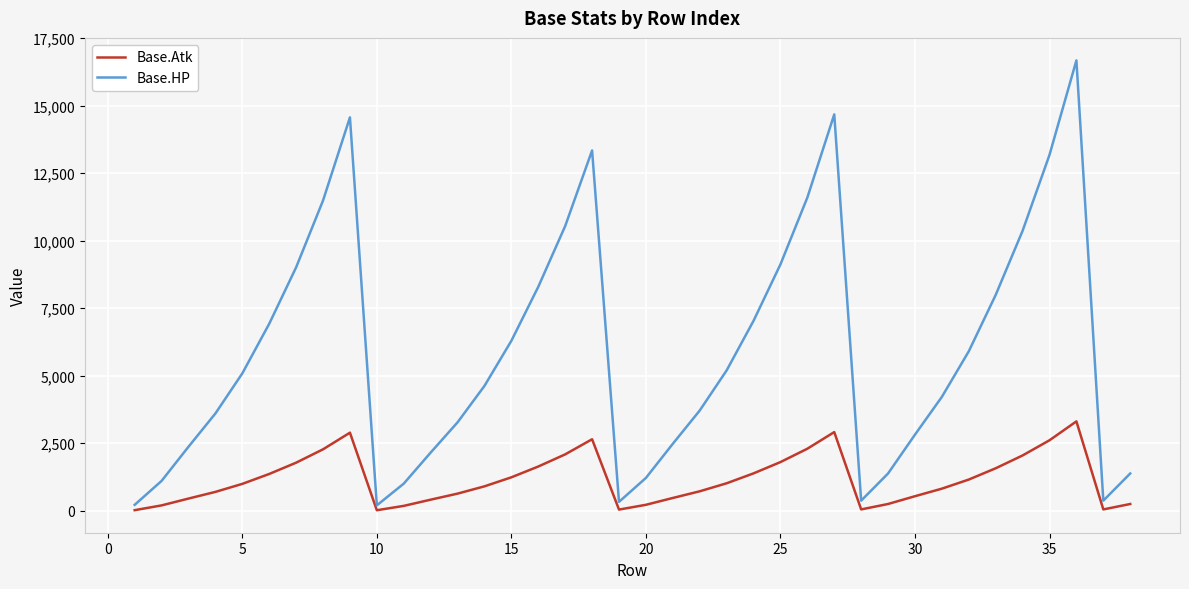

What is the highest value of the Base.Atk series?

3311